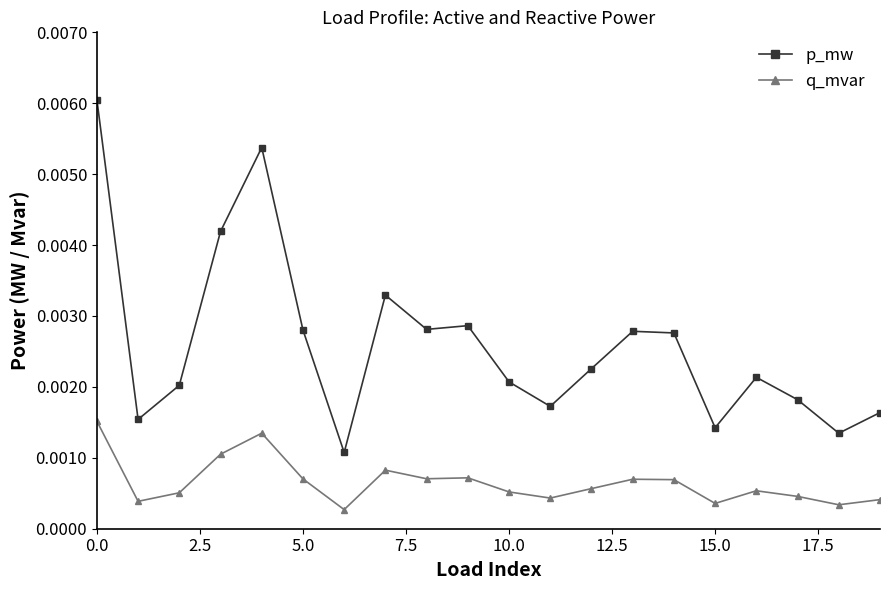

True or false: q_mvar and p_mw intersect in this chart.

False